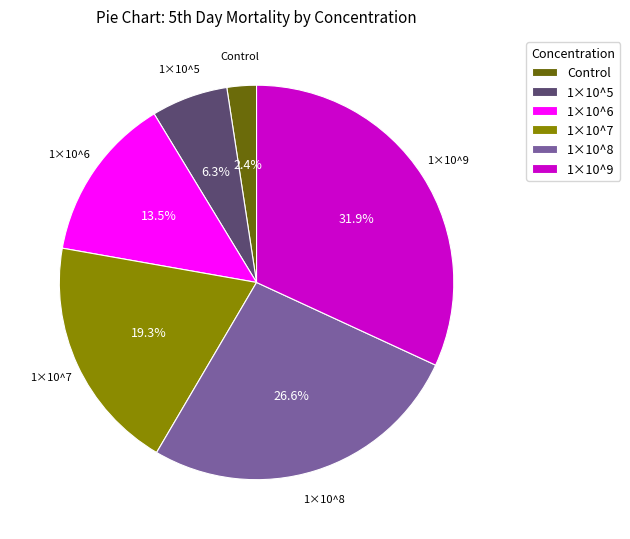

Does any single category account for the majority?

No